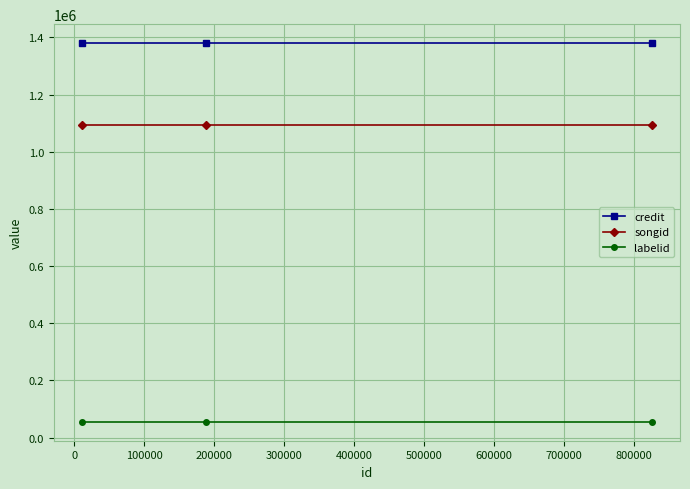

What is the value of the songid point at the 3rd from the left?

1092606